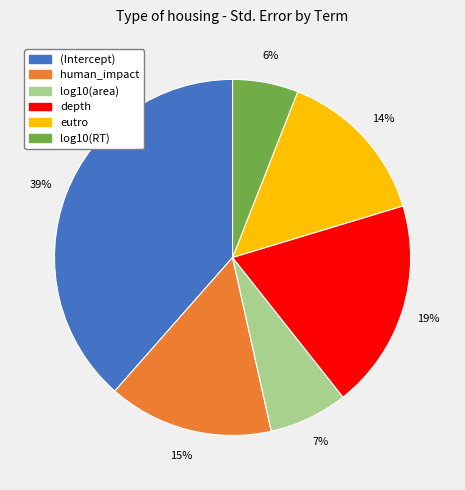

What is the smallest slice in the pie chart?

log10(RT)